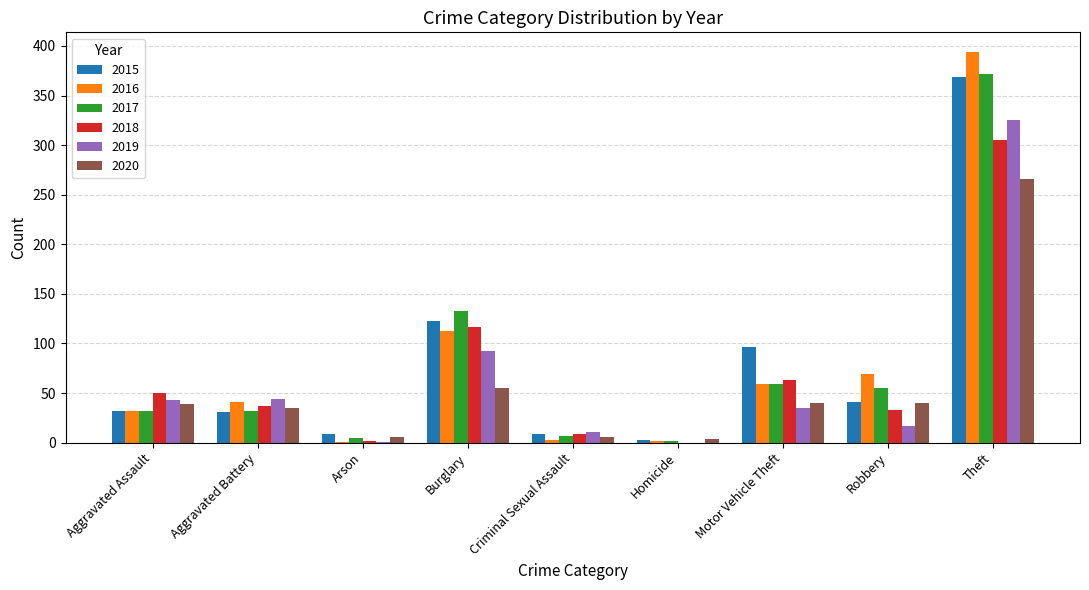

What is the sum of the 2018 values at Aggravated Assault and Robbery?

83